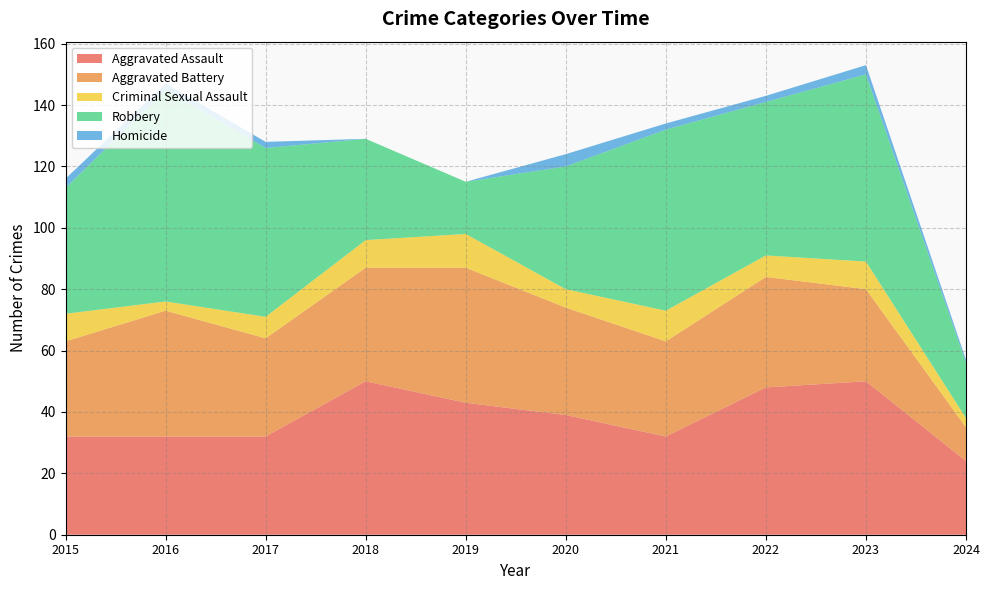

Reading left to right, transcribe all the data shown in this chart.

Aggravated Assault: 2015=32	2016=32	2017=32	2018=50	2019=43	2020=39	2021=32	2022=48	2023=50	2024=24
Aggravated Battery: 2015=31	2016=41	2017=32	2018=37	2019=44	2020=35	2021=31	2022=36	2023=30	2024=11
Criminal Sexual Assault: 2015=9	2016=3	2017=7	2018=9	2019=11	2020=6	2021=10	2022=7	2023=9	2024=3
Robbery: 2015=41	2016=69	2017=55	2018=33	2019=17	2020=40	2021=59	2022=50	2023=61	2024=18
Homicide: 2015=3	2016=2	2017=2	2018=0	2019=0	2020=4	2021=2	2022=2	2023=3	2024=1